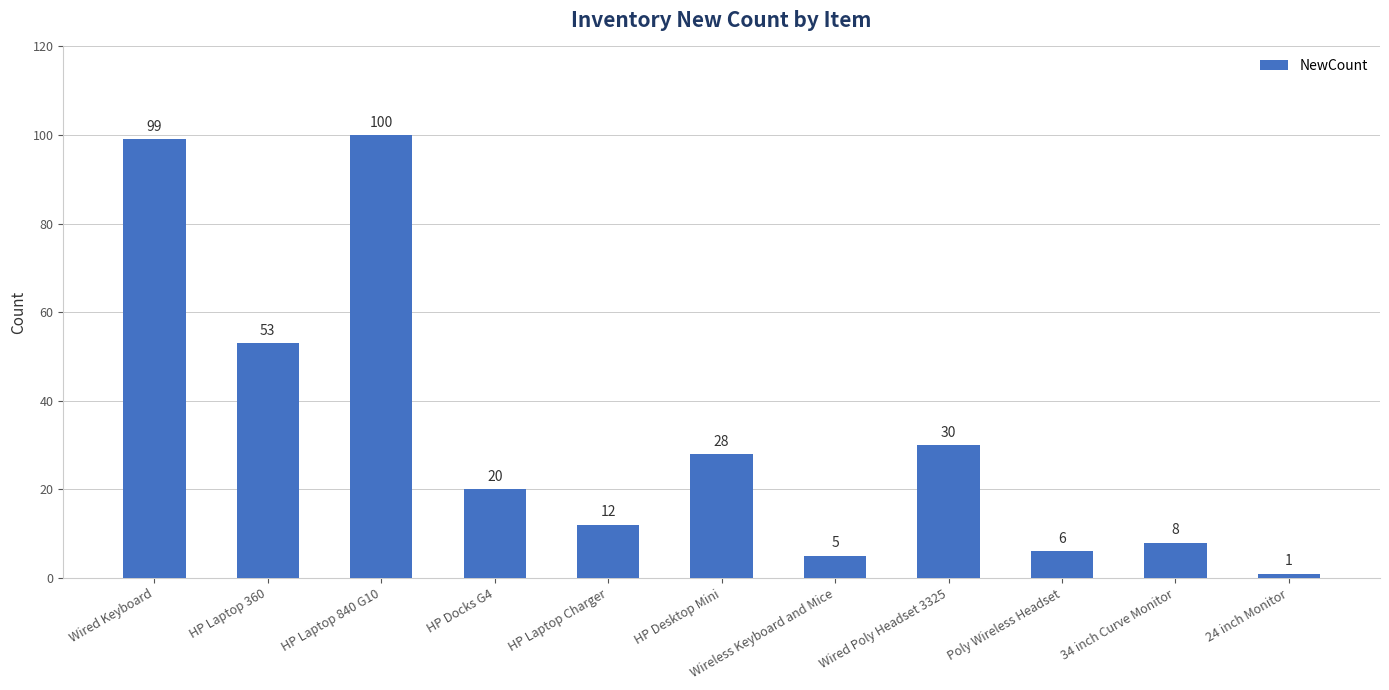

Rank the categories by value from lowest to highest.

24 inch Monitor, Wireless Keyboard and Mice, Poly Wireless Headset, 34 inch Curve Monitor, HP Laptop Charger, HP Docks G4, HP Desktop Mini, Wired Poly Headset 3325, HP Laptop 360, Wired Keyboard, HP Laptop 840 G10